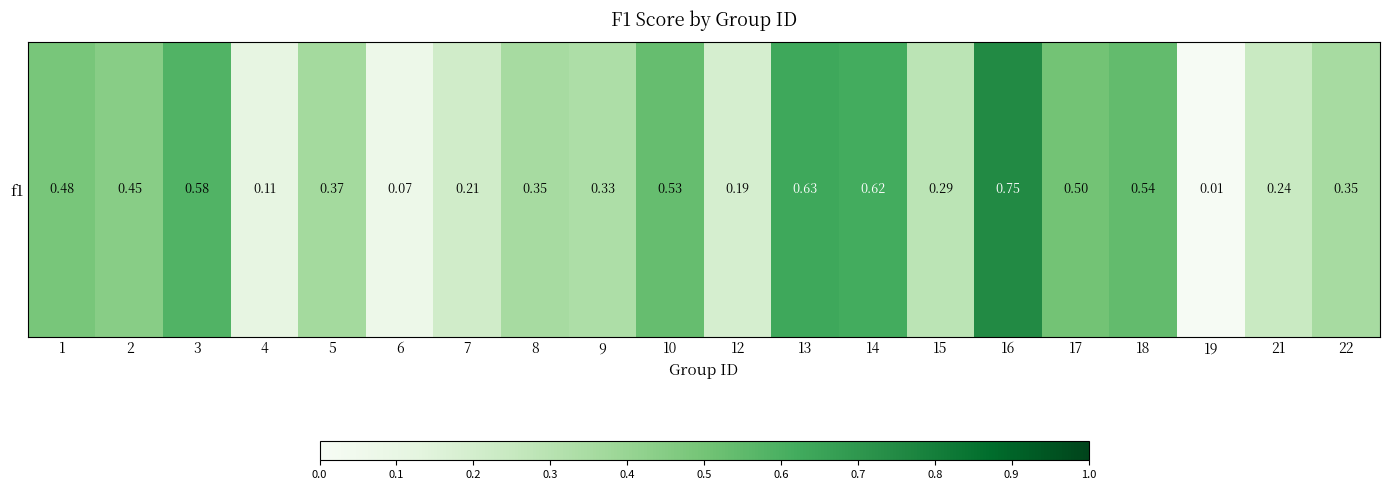

List the labels in order of value, largest first.

16, 13, 14, 3, 18, 10, 17, 1, 2, 5, 8, 22, 9, 15, 21, 7, 12, 4, 6, 19